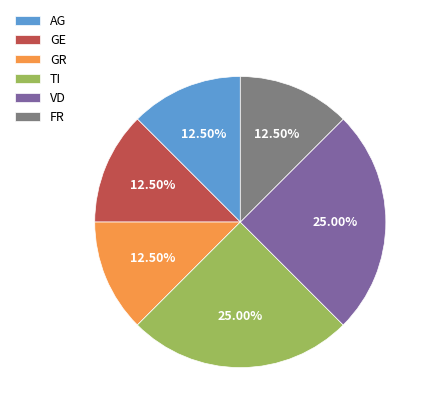

What is the ratio of the value at FR to the value at AG?

1.0